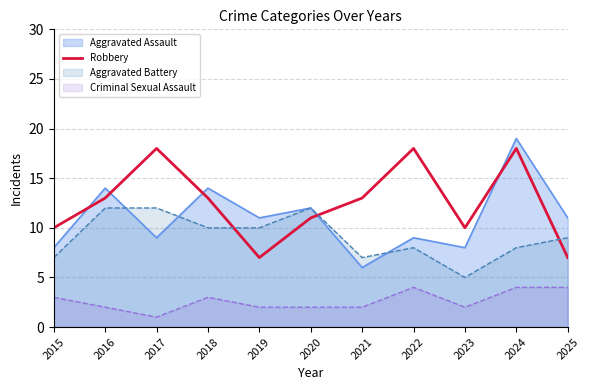

The value of Aggravated Assault at 2023 is 11. True or false?

False